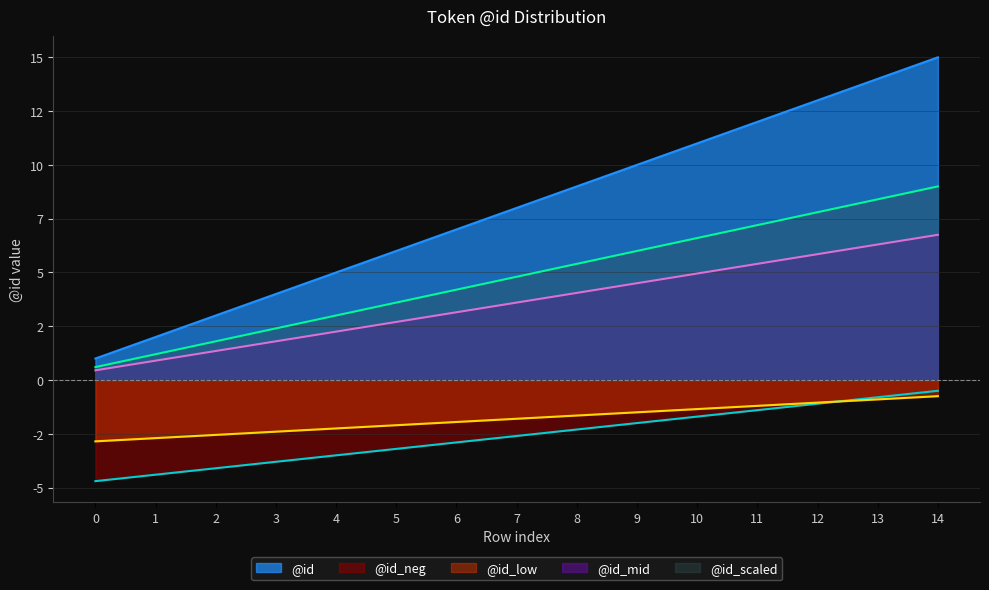

What is the sum of the values at 13 and 2?

7.7